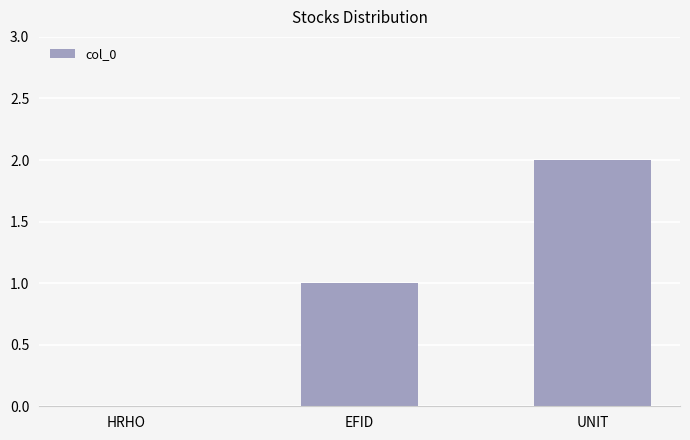

Is it true that the value at HRHO is 1?

False